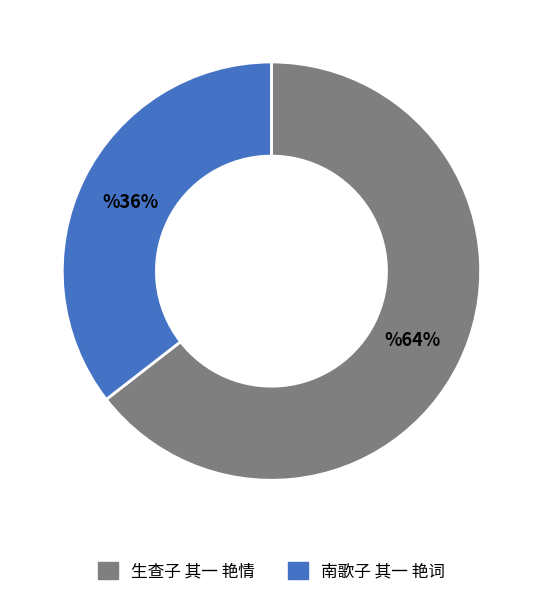

To the nearest percent, what is the combined percentage of 生查子 其一 艳情 and 南歌子 其一 艳词?

100%